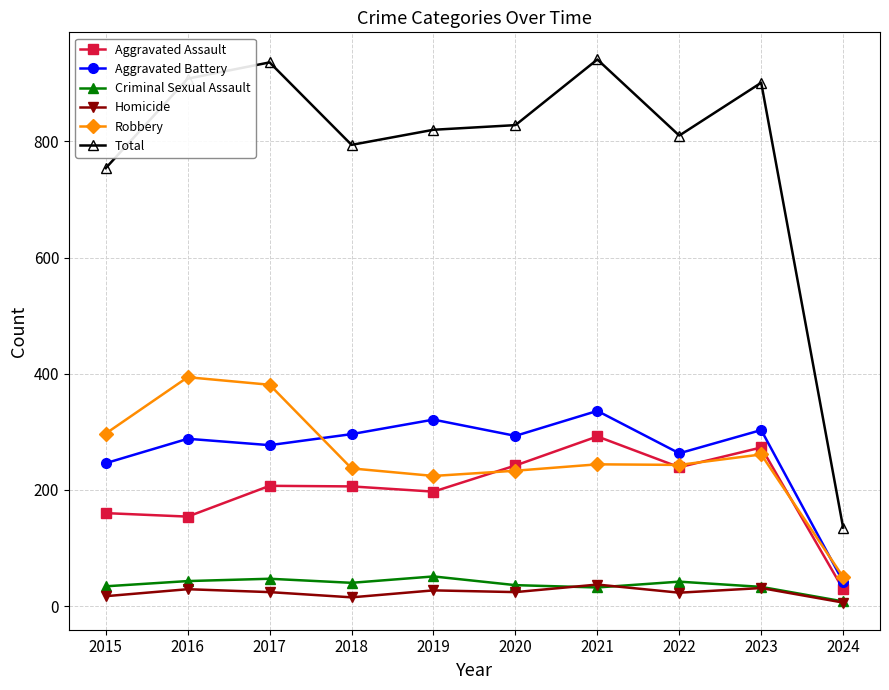

What is the greatest value displayed?

941